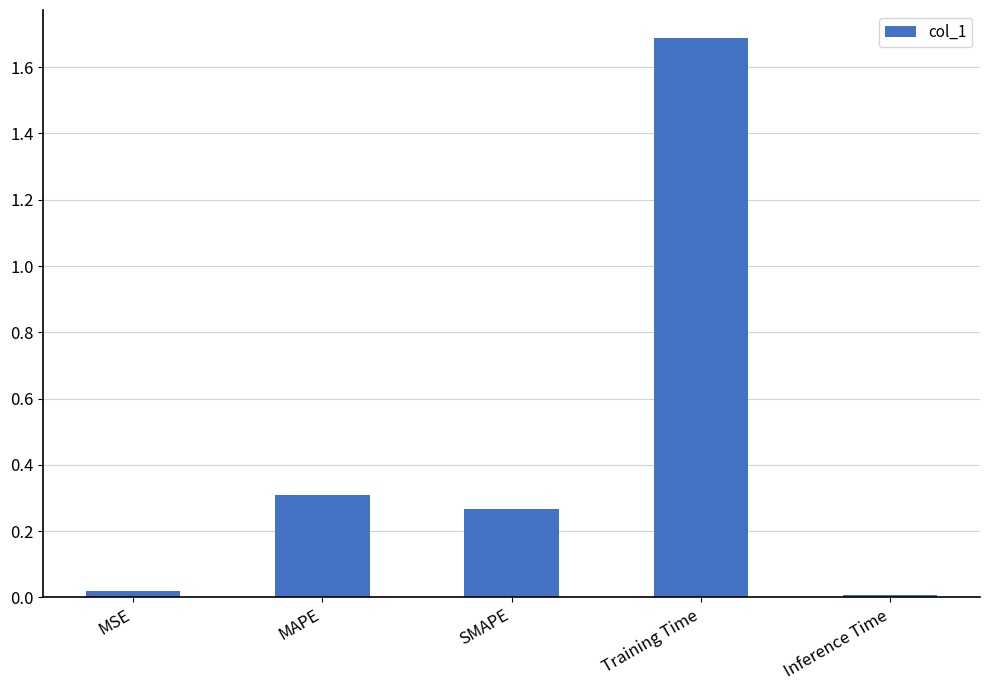

Is it true that the value at MAPE is 0.2?

False